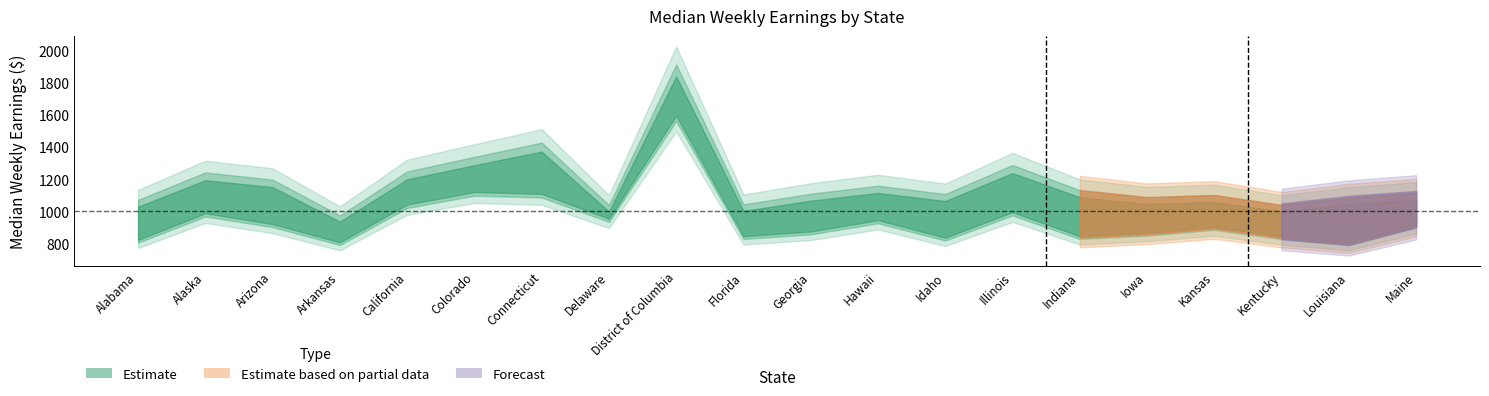

At which label is Men median weekly earnings closest to 1415?

Connecticut